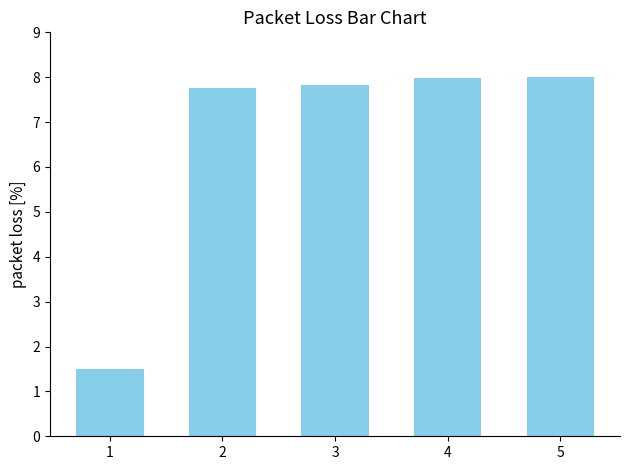

At which label is the value closest to 4?

1